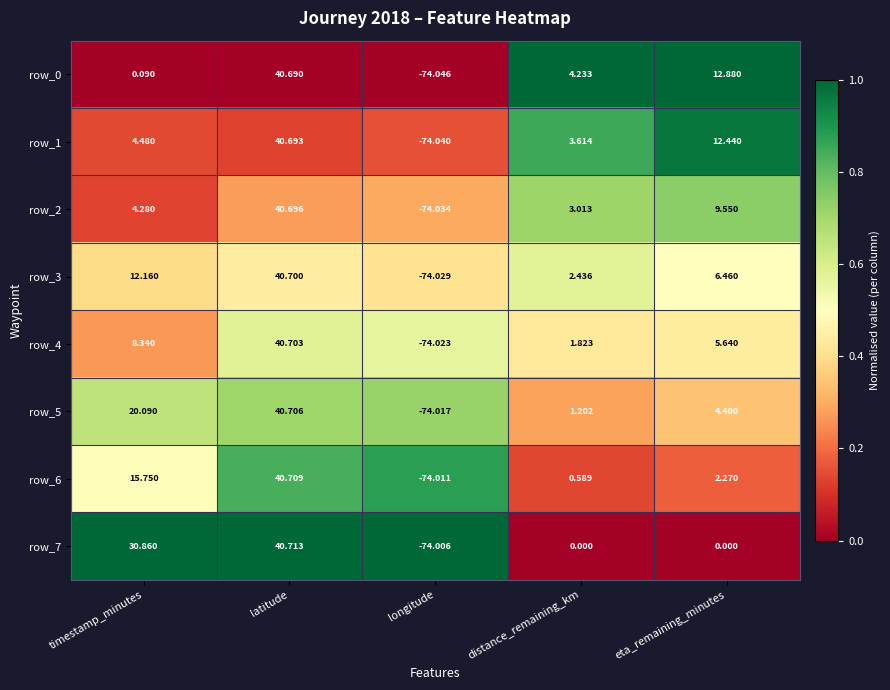

What is the total value across all series at longitude?

-592.2